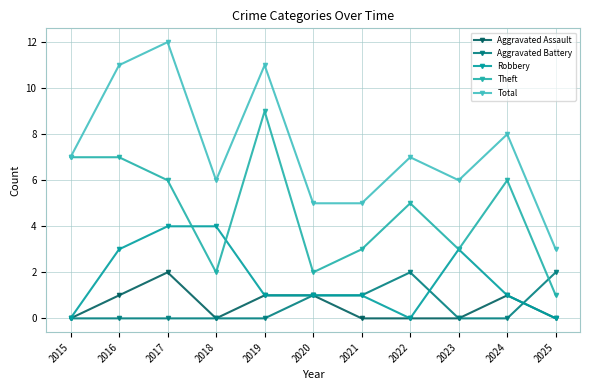

What is the approximate value of Aggravated Battery at 2021?

1